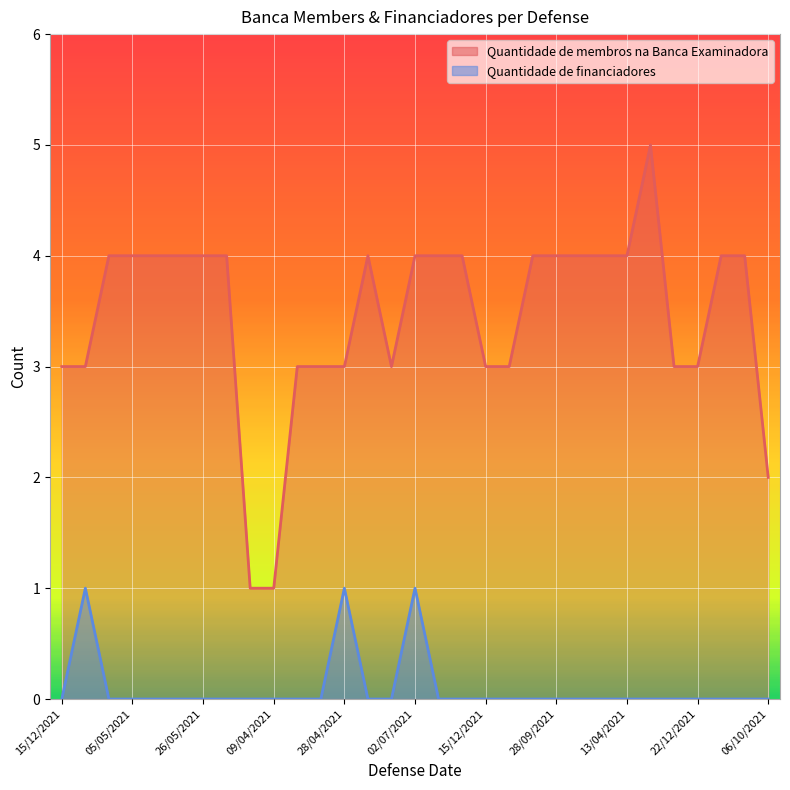

Which has a higher value, 13/07/2021 or 28/09/2021?

13/07/2021